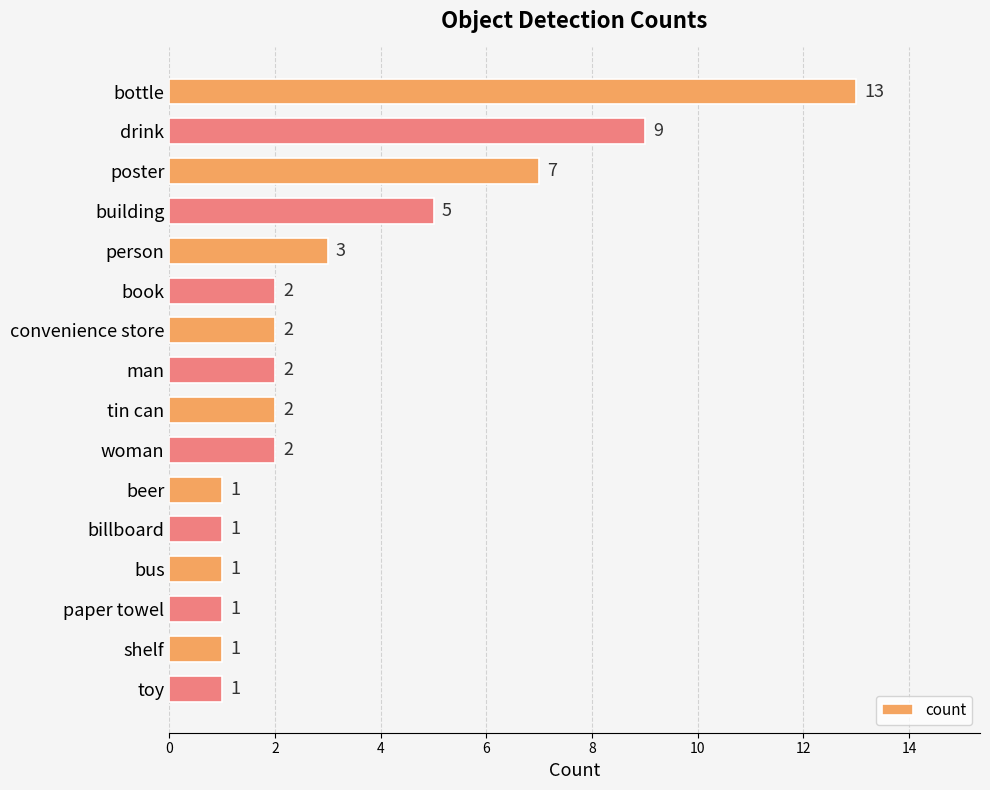

How many bars are there in total?

16